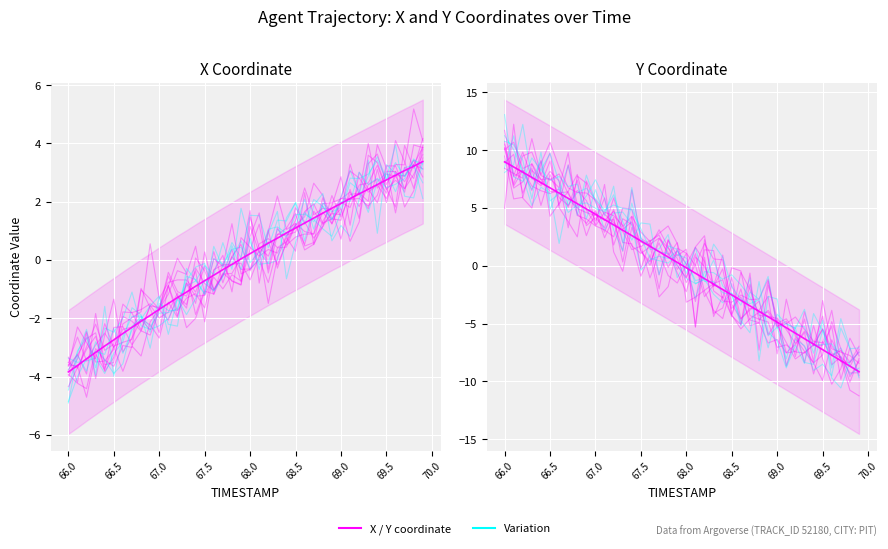

True or false: Y has a value of -4.2 at 68.5.

False